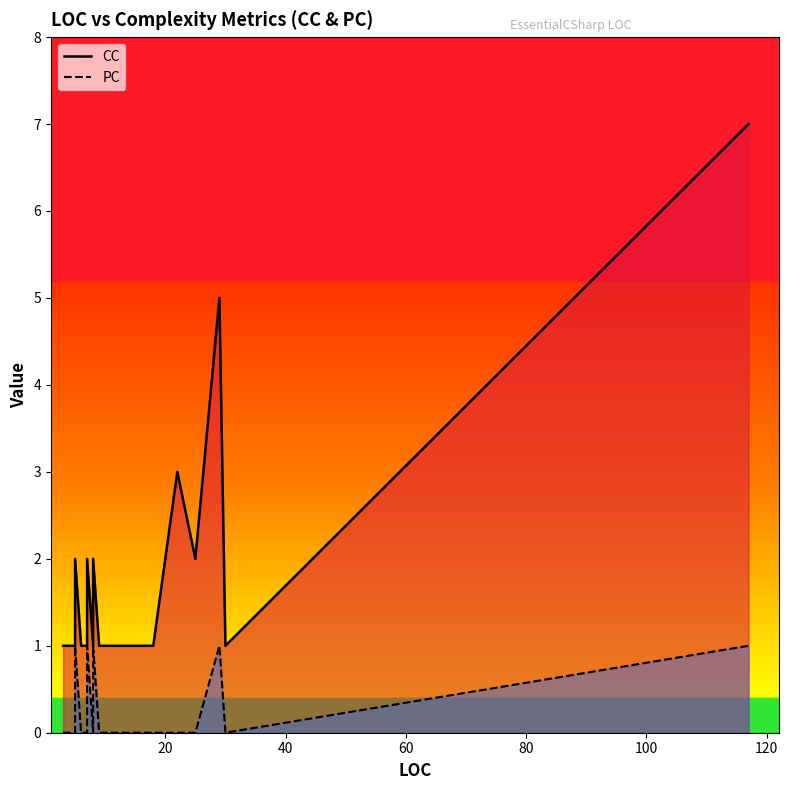

True or false: CC has more than 0 interior local peaks.

True